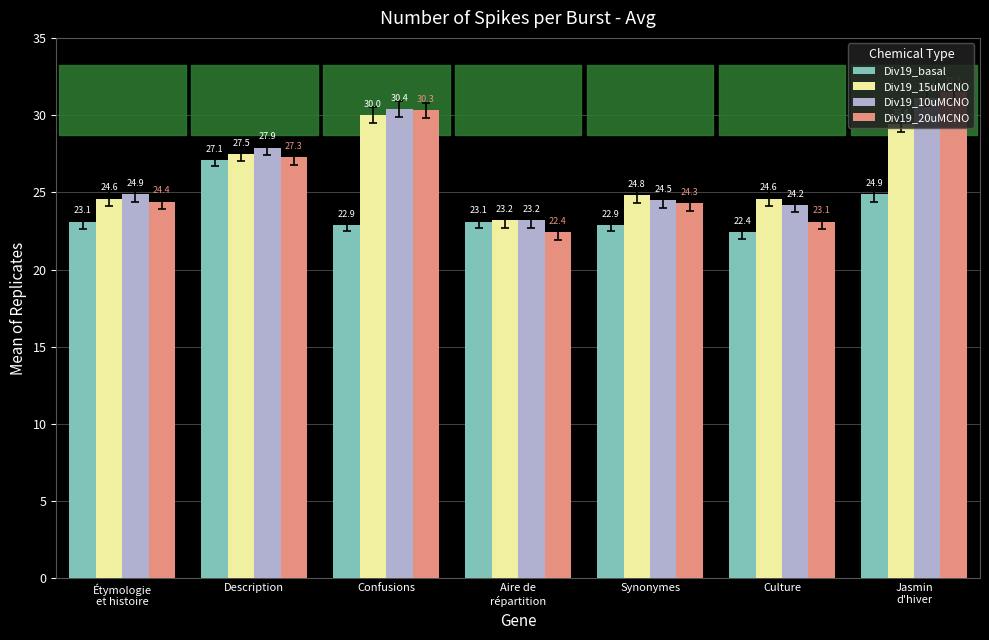

What is the difference between the maximum and second lowest values in the Div19_10uMCNO series?

6.9